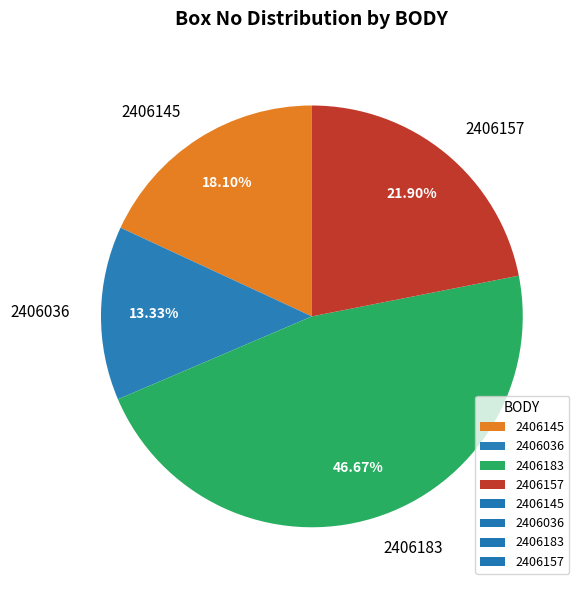

Count the number of slices in the pie.

4